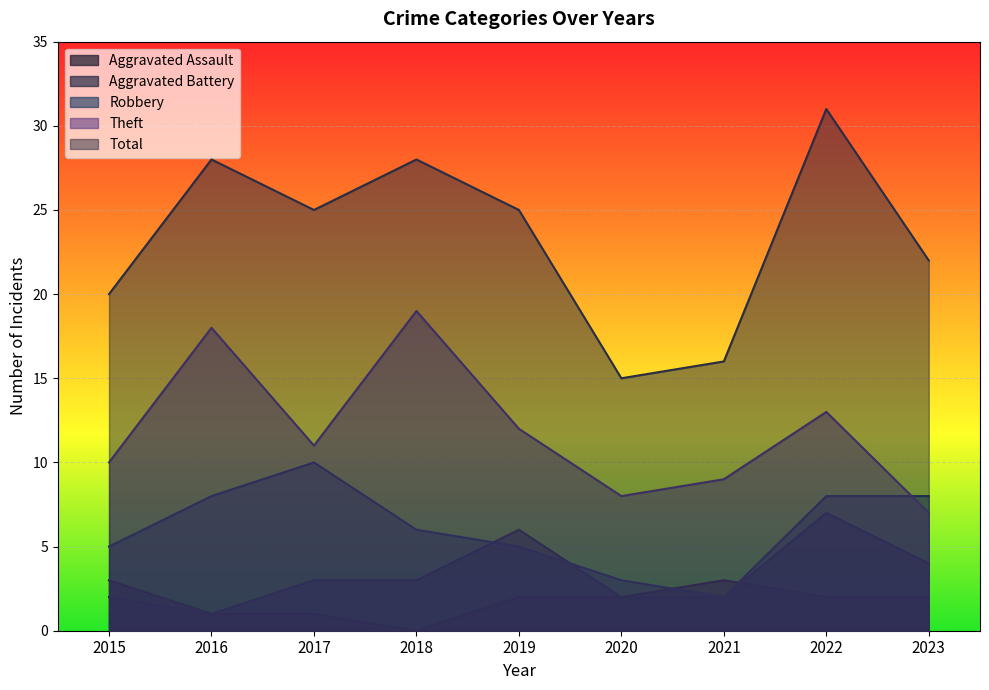

Reading left to right, what are all the values shown in this chart?

Aggravated Assault: 2015=3	2016=1	2017=1	2018=0	2019=2	2020=2	2021=3	2022=2	2023=2
Aggravated Battery: 2015=2	2016=1	2017=3	2018=3	2019=6	2020=2	2021=2	2022=7	2023=4
Robbery: 2015=5	2016=8	2017=10	2018=6	2019=5	2020=3	2021=2	2022=8	2023=8
Theft: 2015=10	2016=18	2017=11	2018=19	2019=12	2020=8	2021=9	2022=13	2023=7
Total: 2015=20	2016=28	2017=25	2018=28	2019=25	2020=15	2021=16	2022=31	2023=22